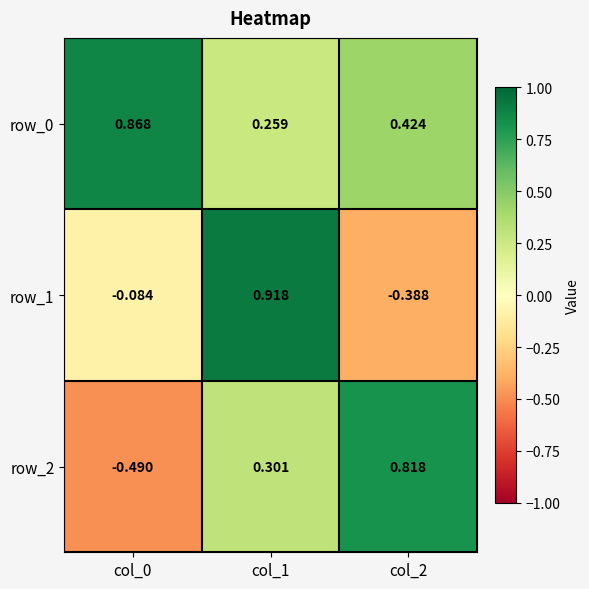

At which category is the sum across all series the highest?

col_1